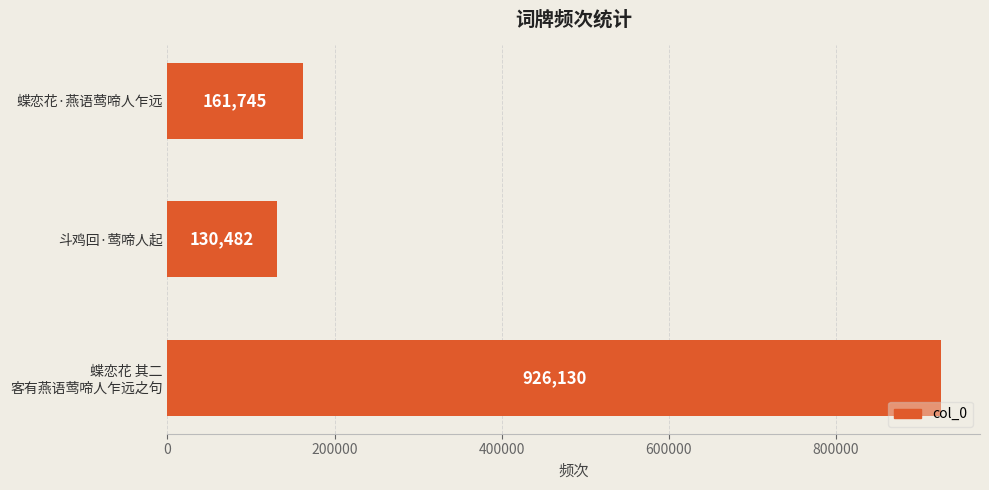

Reading bottom to top, extract all data points from this chart.

926130	130482	161745